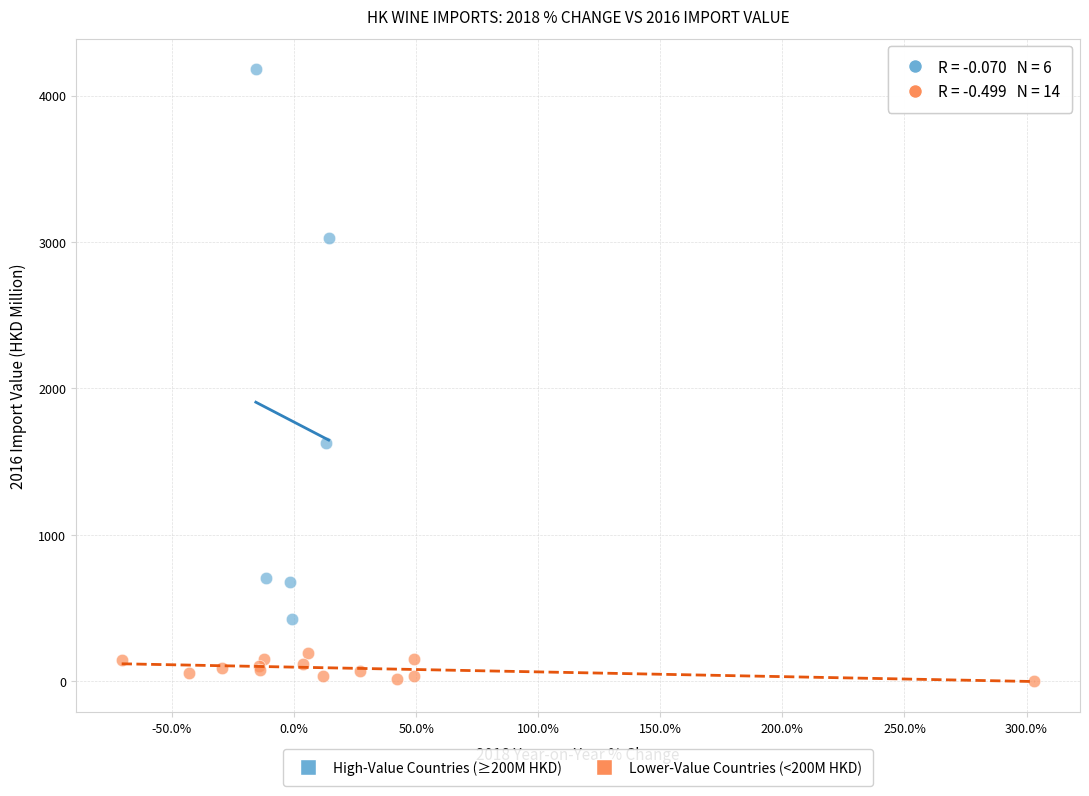

What are all the series names shown in the legend?

High-Value Countries (≥200M HKD), Lower-Value Countries (<200M HKD)